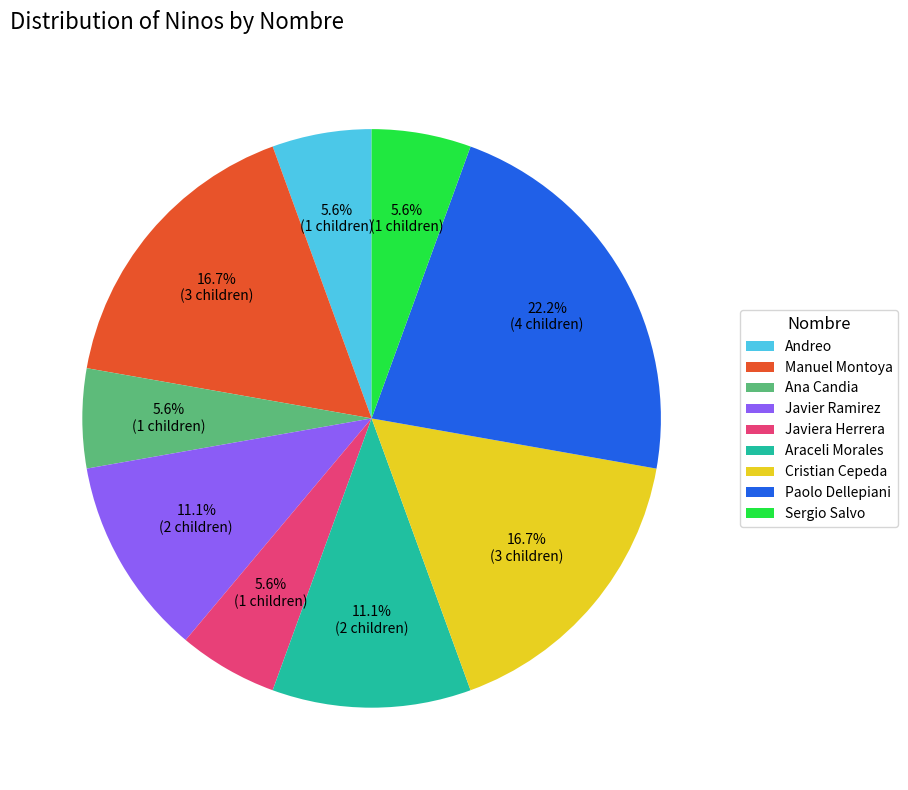

Is there a majority slice in this chart?

No